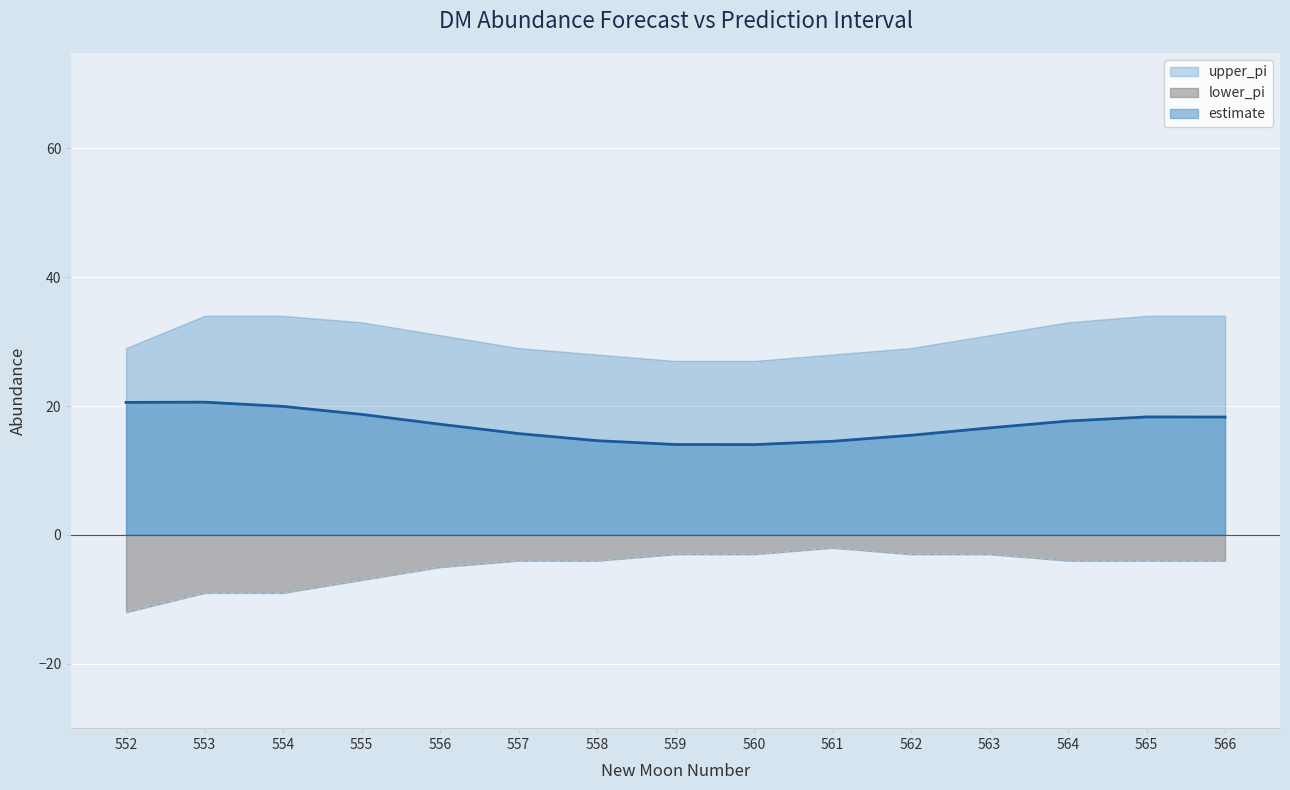

What is the average value of the lower_pi series?

-5.1